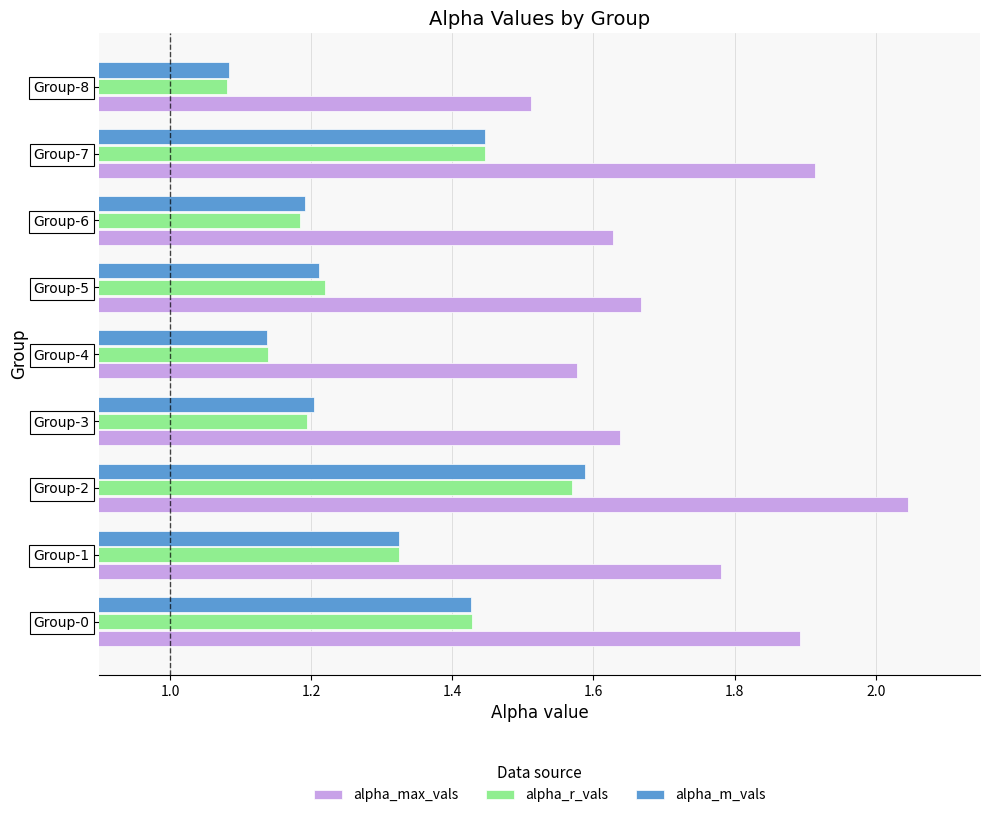

Is it true that alpha_m_vals equals 2.0 at Group-5?

False